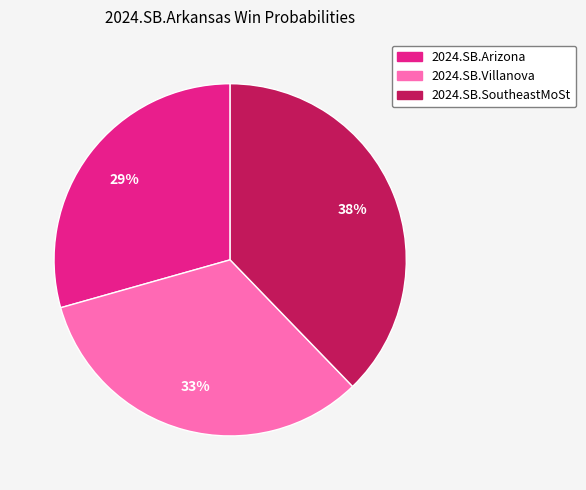

How many segments does this pie chart have?

3